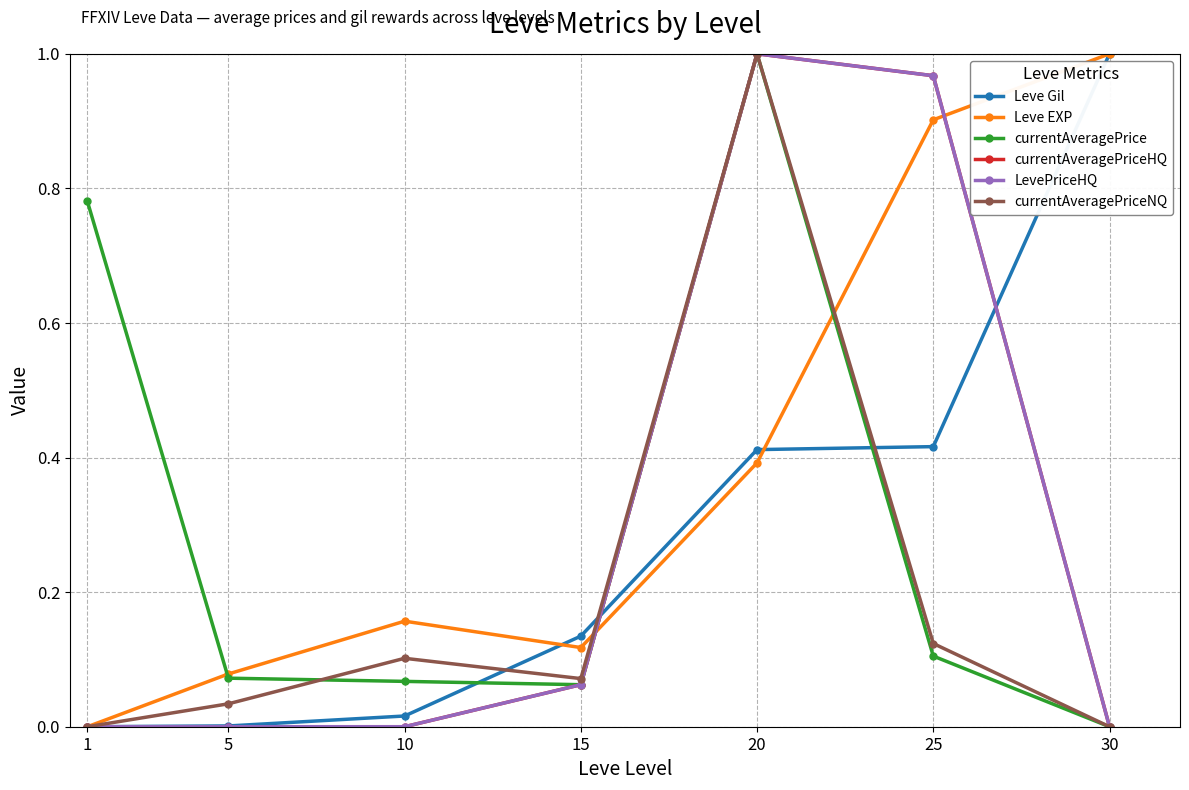

Is this an area chart (filled region under the line)?

No